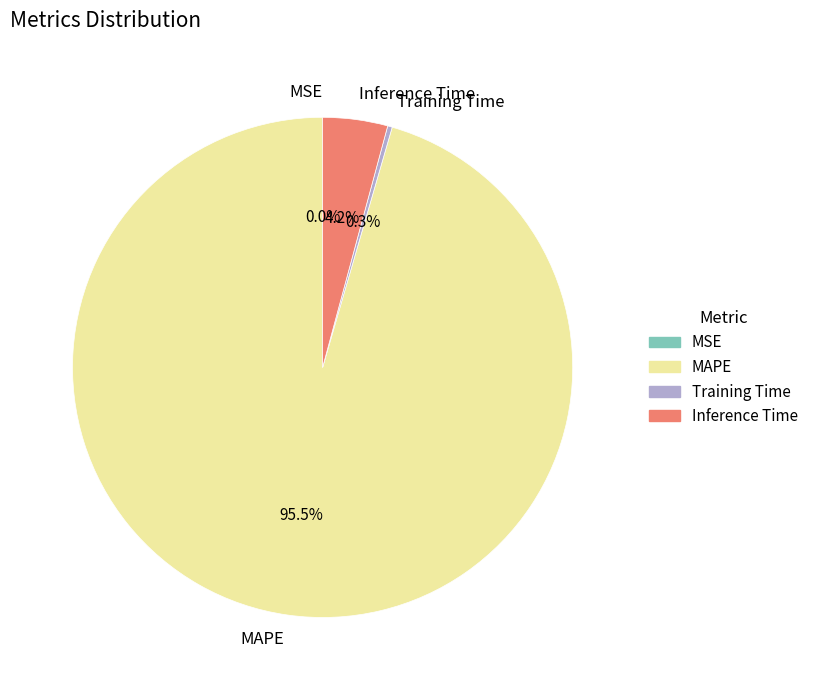

True or false: MAPE accounts for 84% of the total.

False